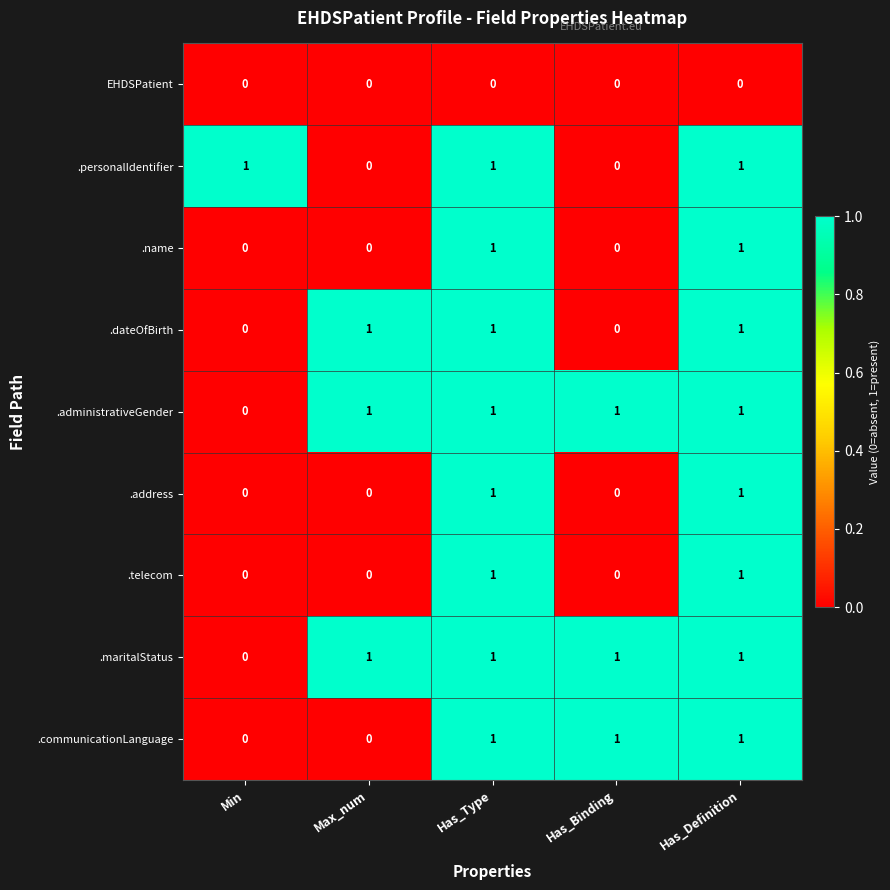

The EHDSPatient series shows 0 at Has_Type. True or false?

True